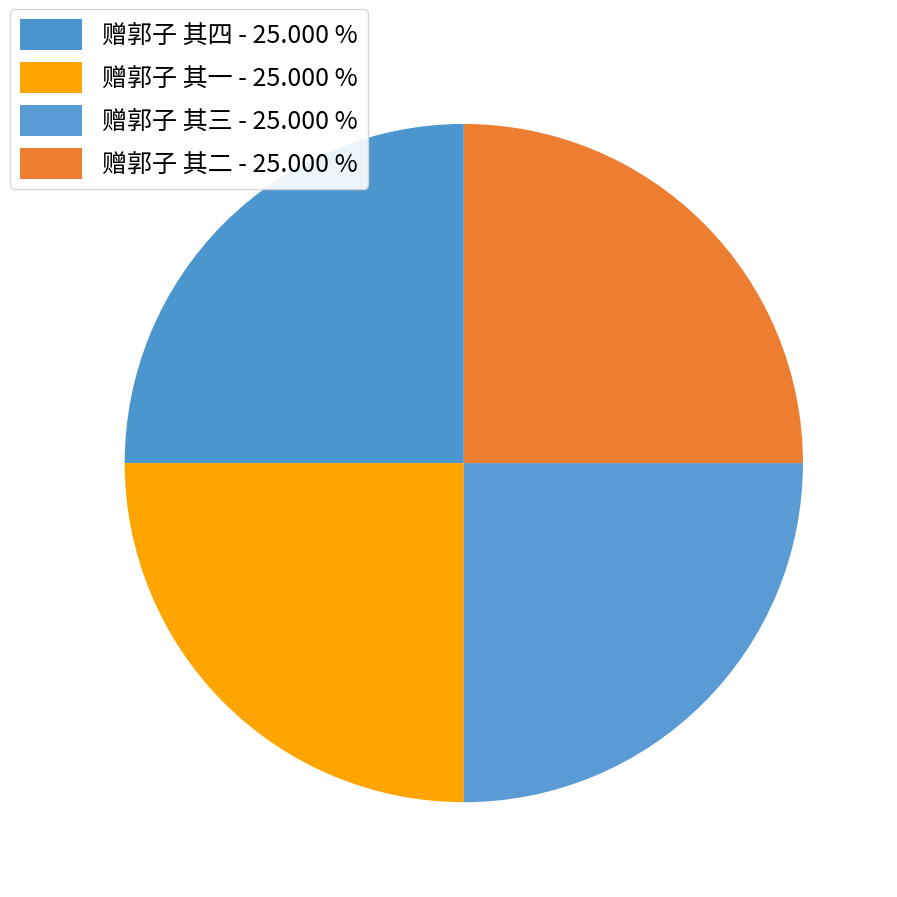

Which slice is the smallest?

赠郭子 其一